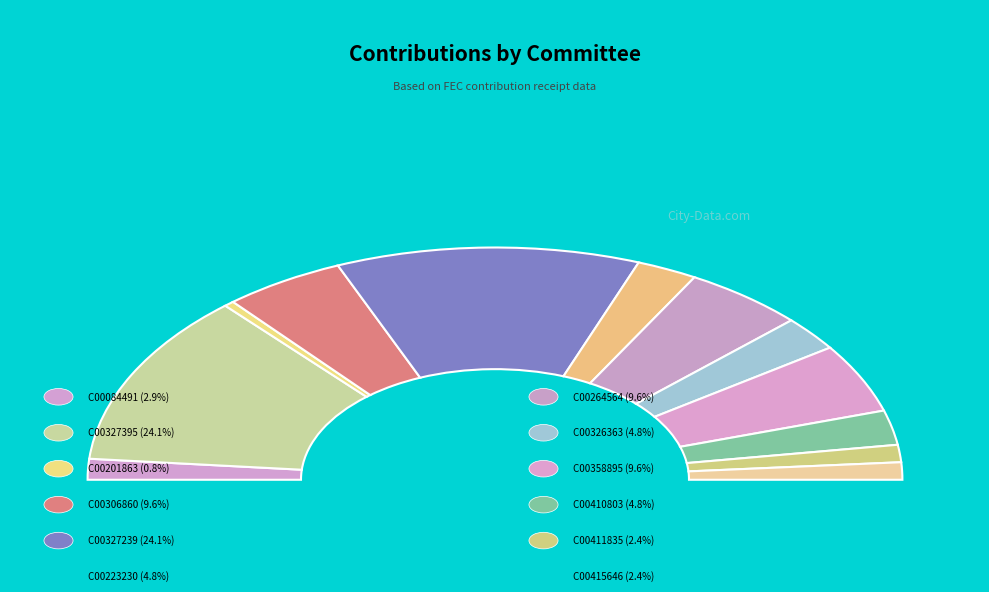

What percentage is the C00264564 slice, to the nearest percent?

10%